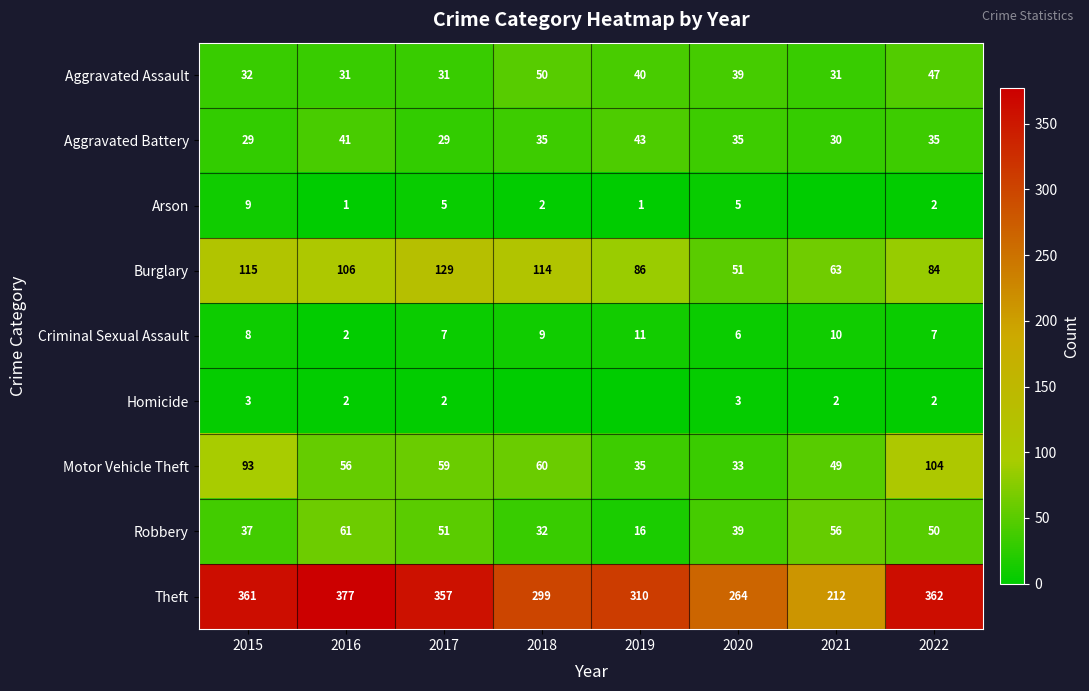

Which category has the highest value in the Theft series?

2016